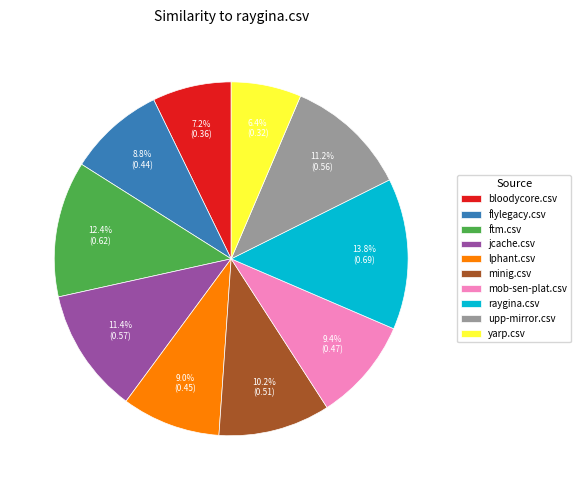

Which has a higher value, ftm.csv or flylegacy.csv?

ftm.csv